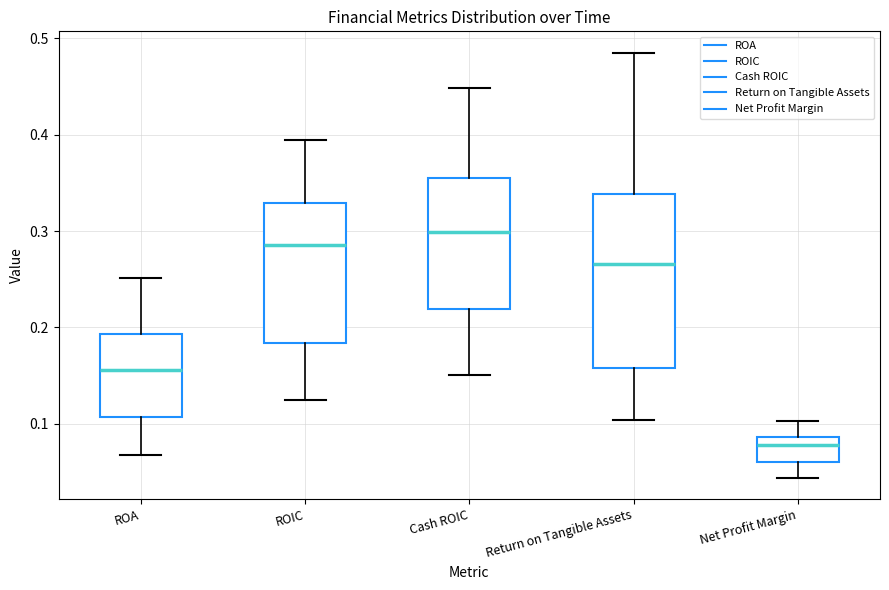

Which box has the lowest median line?

Net Profit Margin